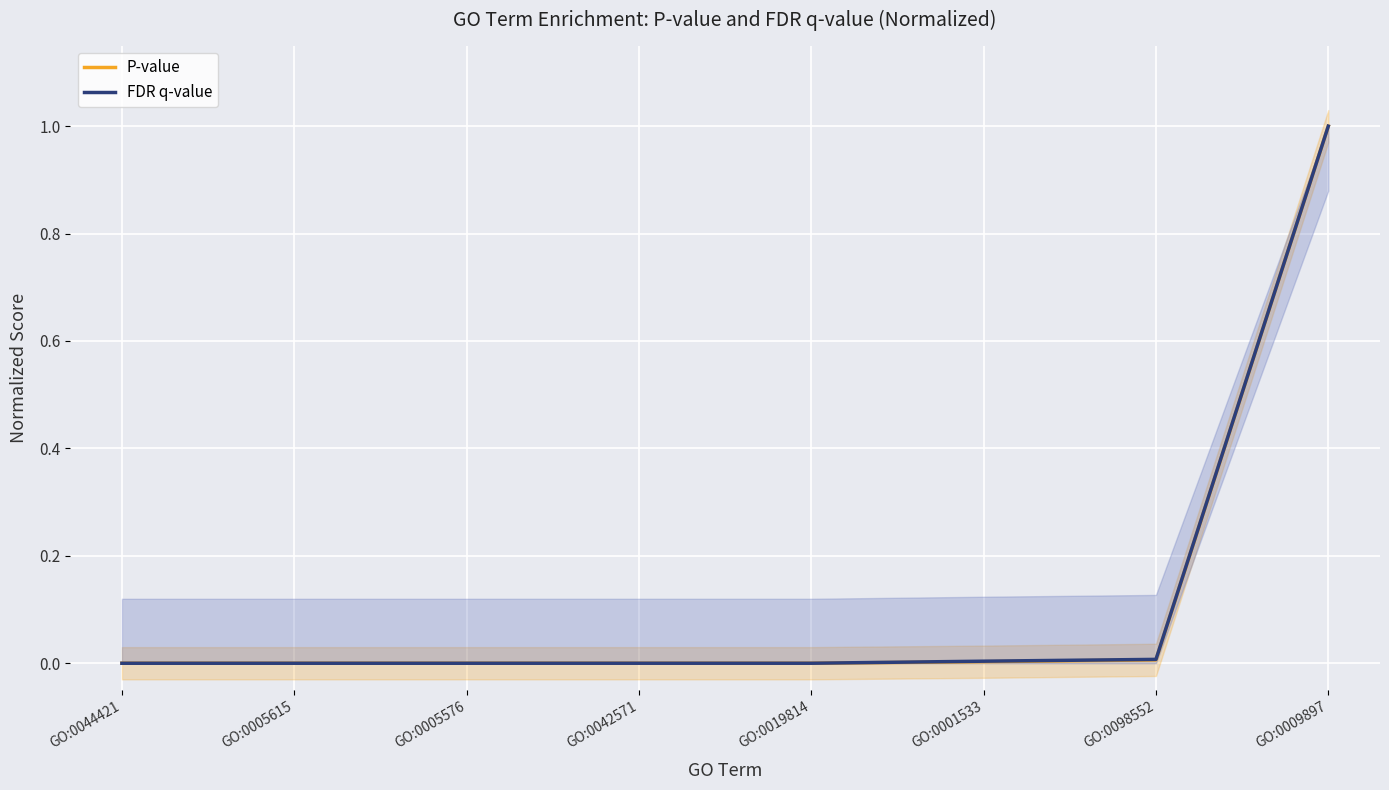

How many values in the FDR q-value series exceed 0?

7